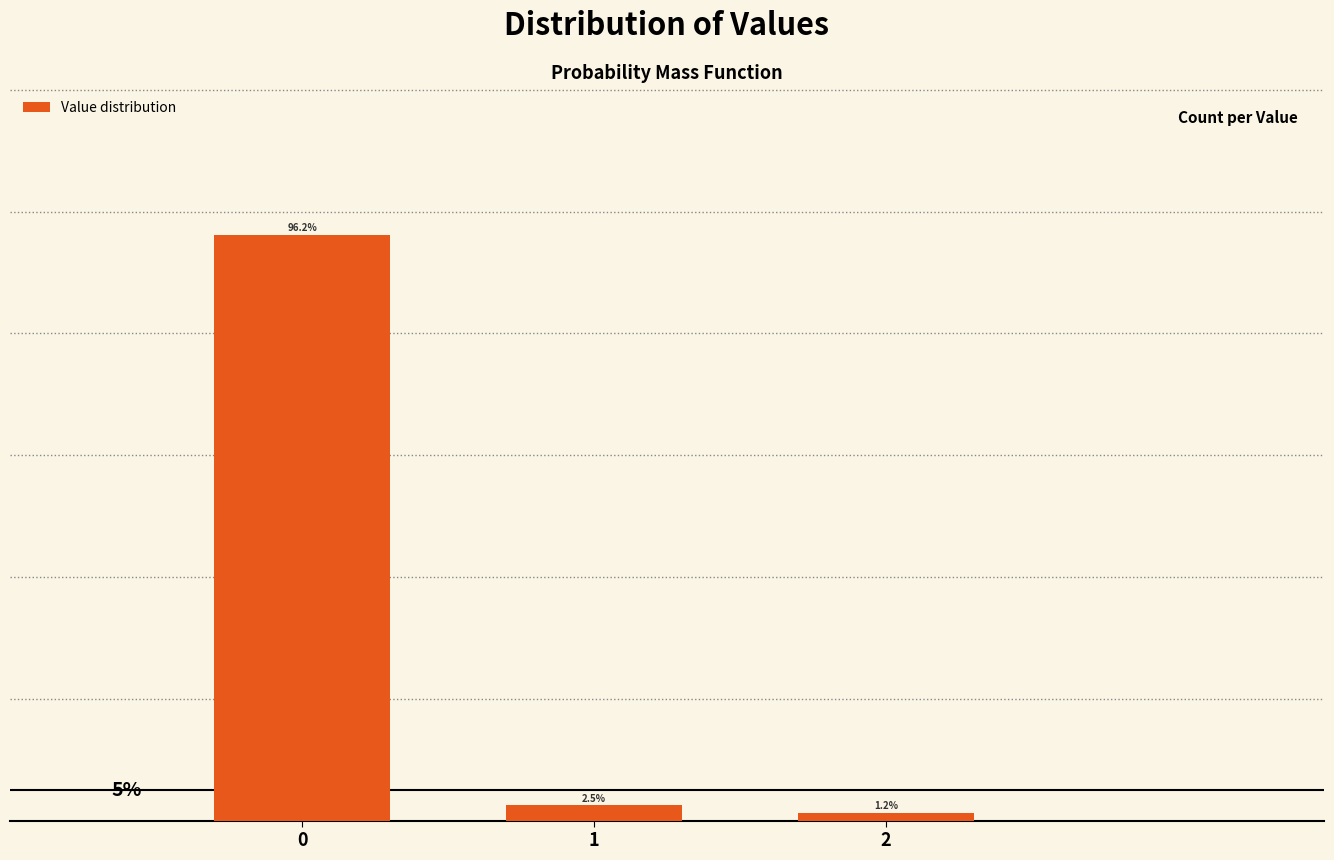

Rank the categories by value from lowest to highest.

2, 1, 0